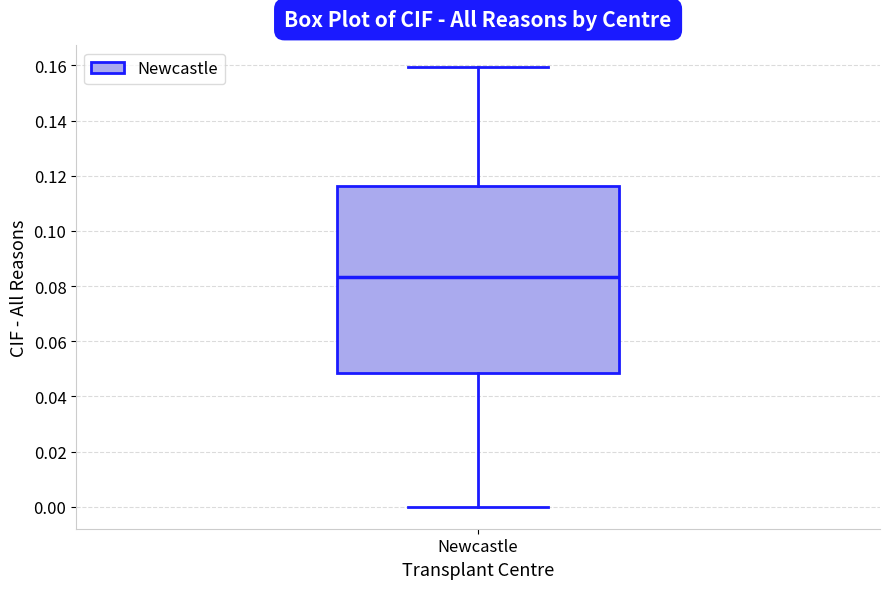

Where does the upper whisker of the box for Newcastle end on the y-axis? The values are not printed on the chart, so give them approximately, as read against the axis.

0.160